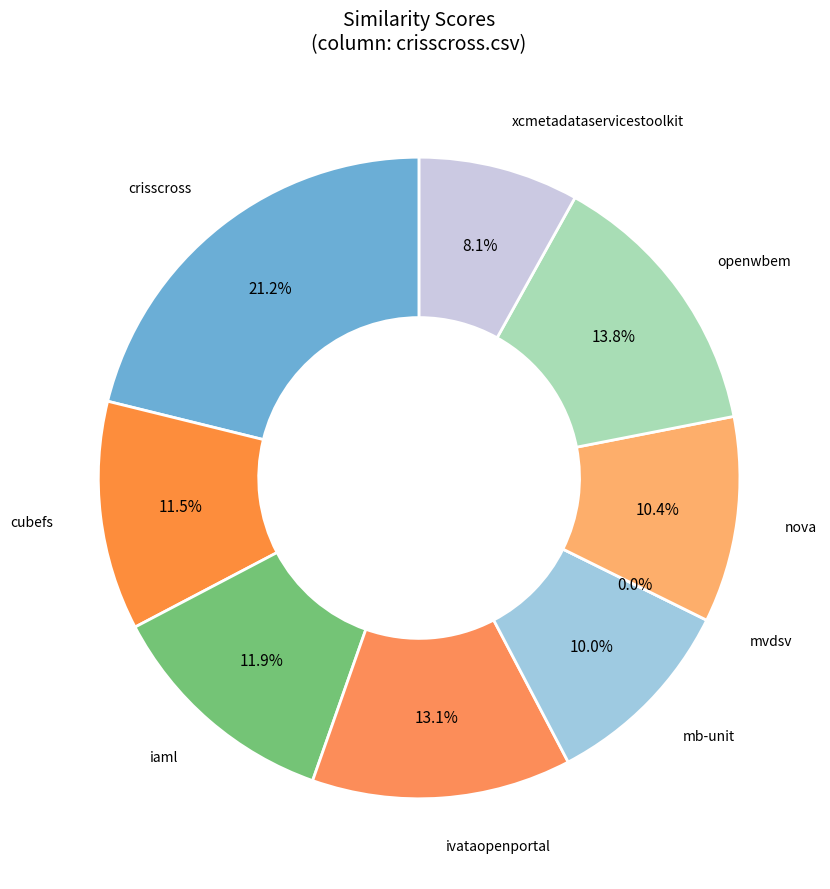

To the nearest percent, what is the combined percentage of xcmetadataservicestoolkit.csv and nova.csv?

18%